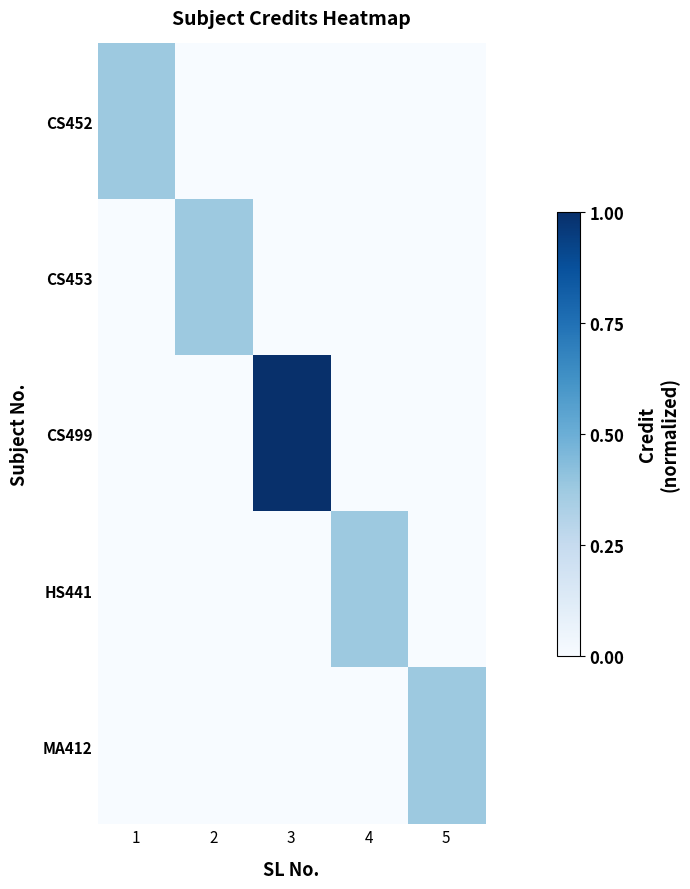

At which category is the sum across all series the highest?

3